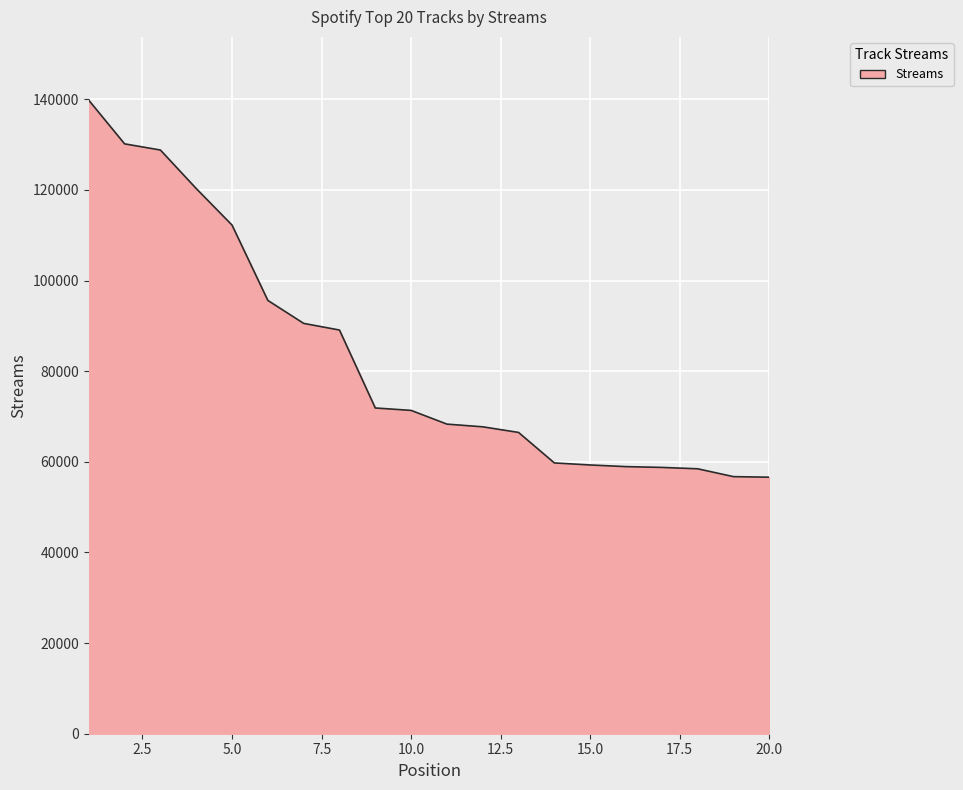

What is the average value?

83048